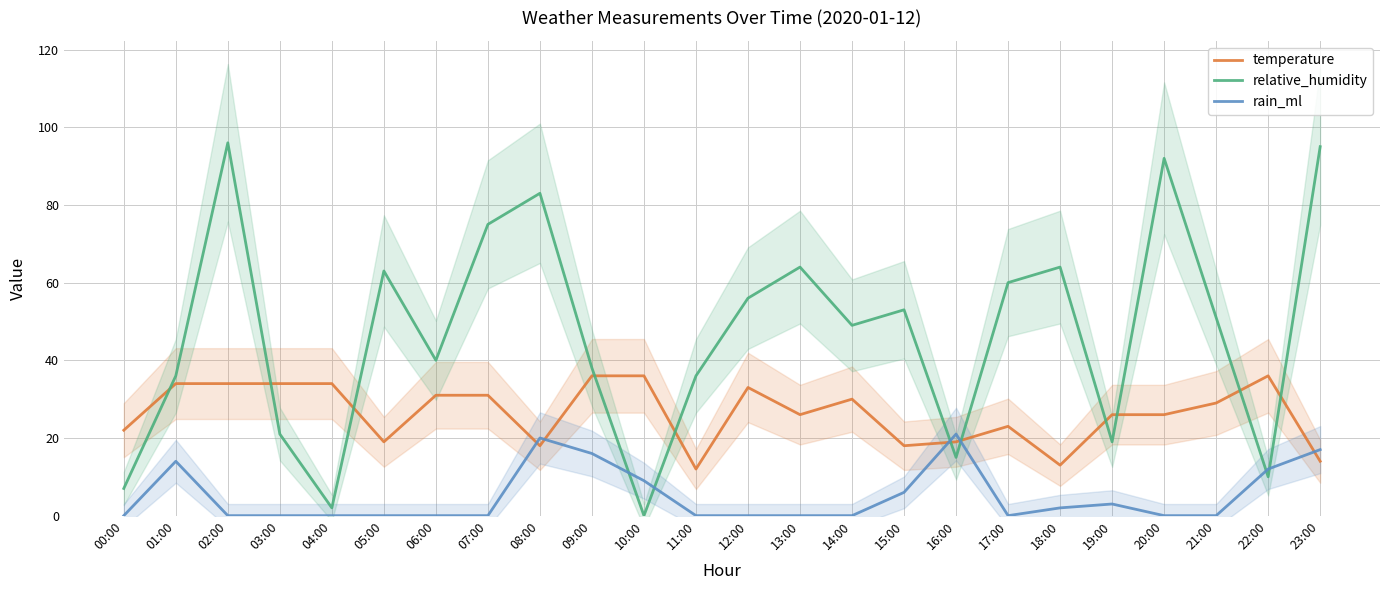

Which series changed the most between 06:00 and 21:00?

relative_humidity